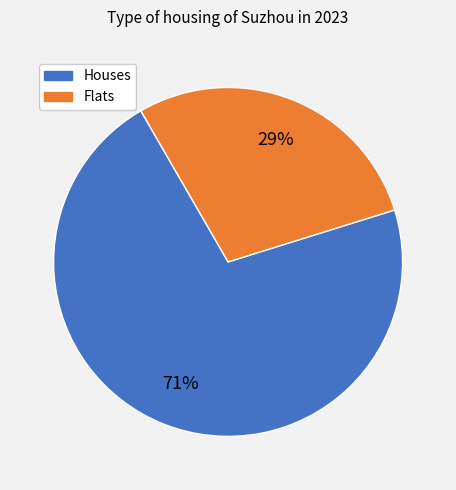

Does any single category account for the majority?

Yes